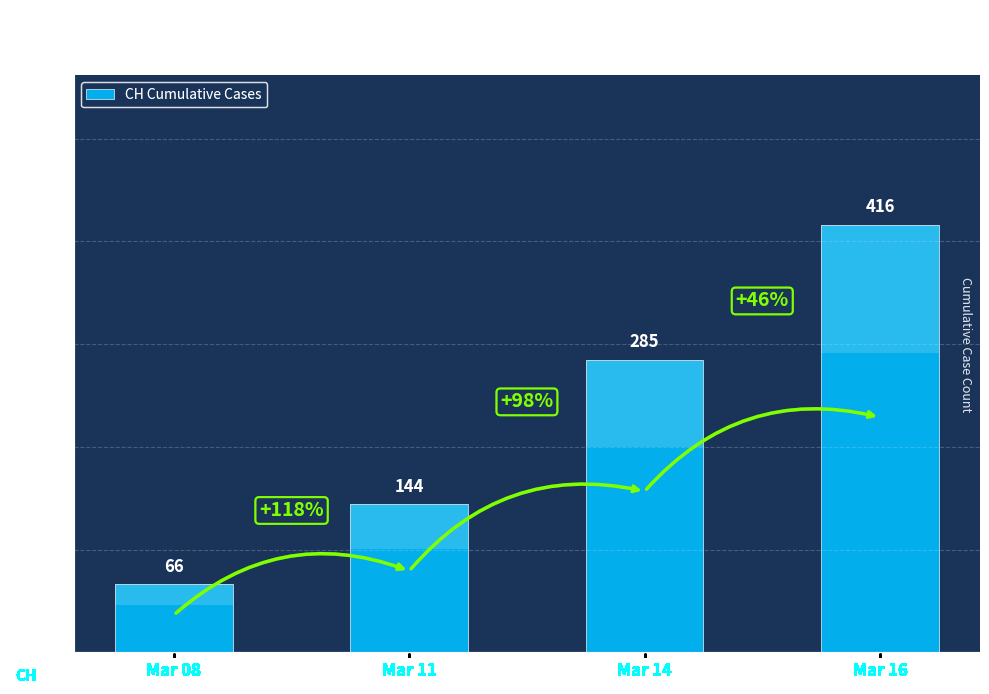

What is the difference between the maximum and second lowest values?

272